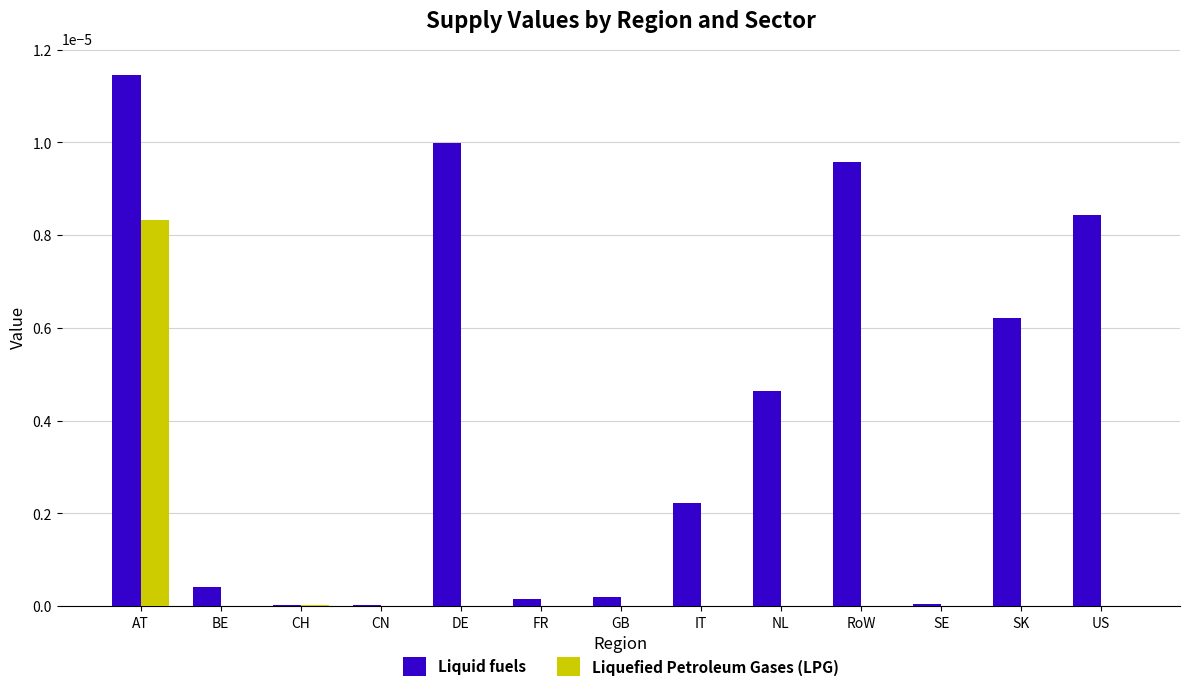

True or false: Liquefied Petroleum Gases (LPG) has a value of 0.0 at RoW.

True